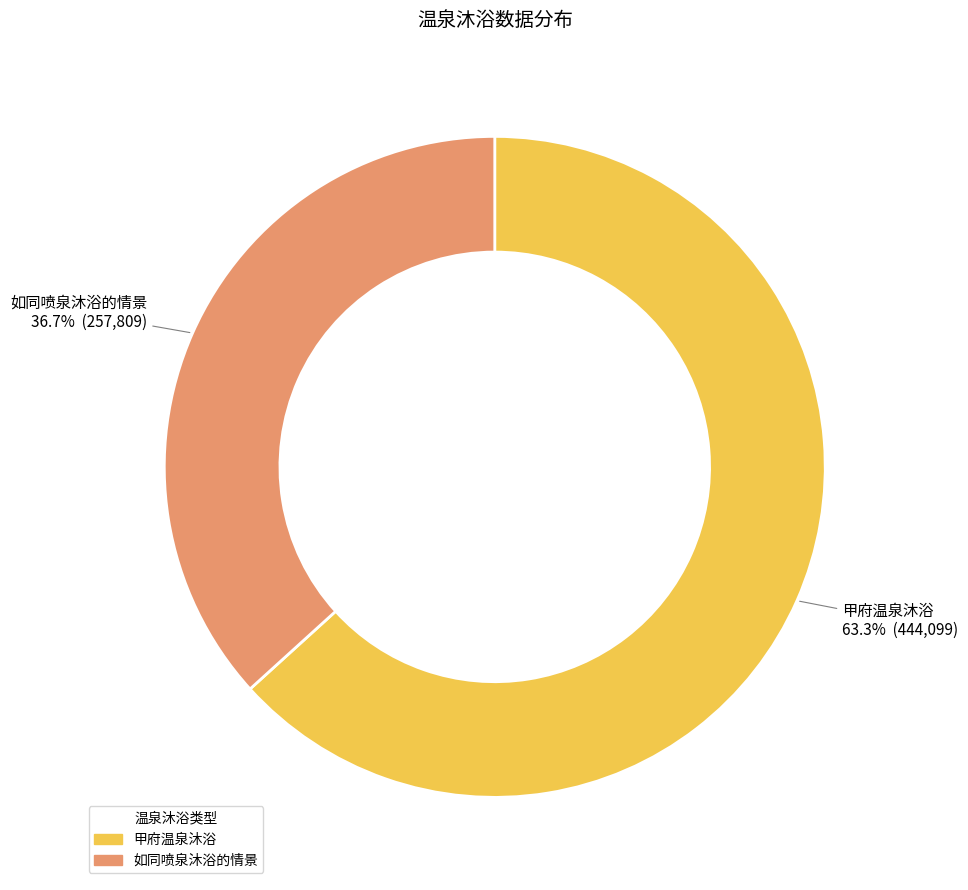

Approximately how many times larger is the value at 甲府温泉沐浴 compared to 如同喷泉沐浴的情景?

1.7